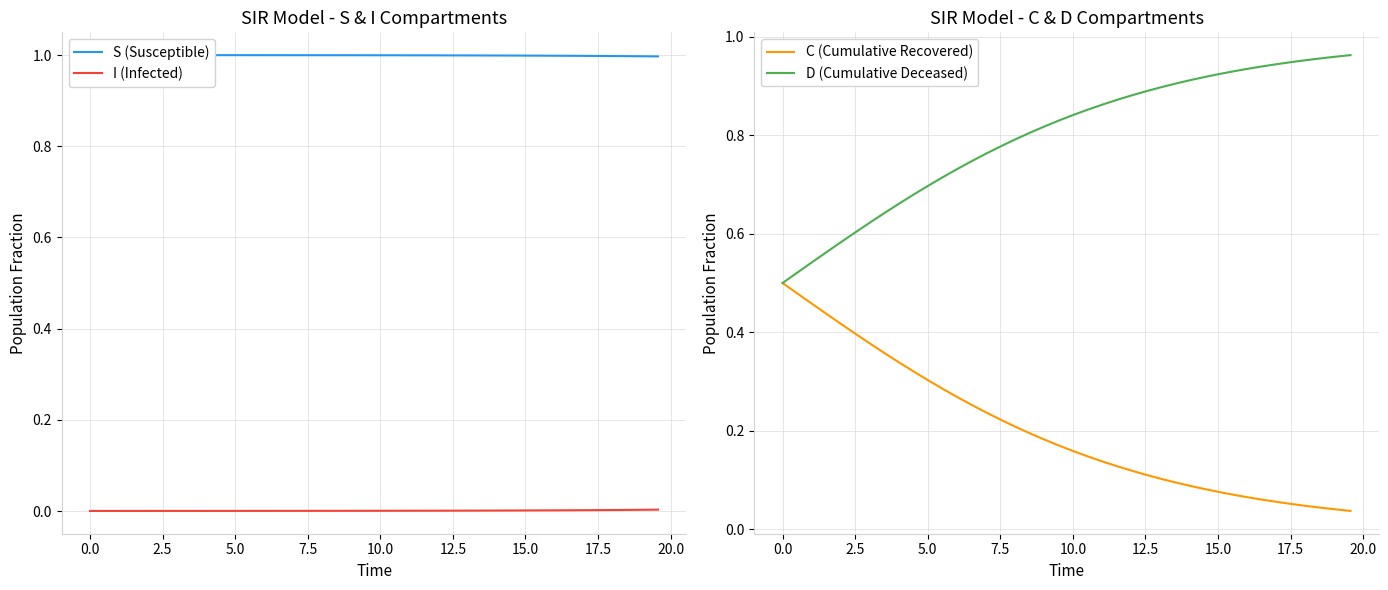

What is the average value of the C (Cumulative Recovered) series?

0.2